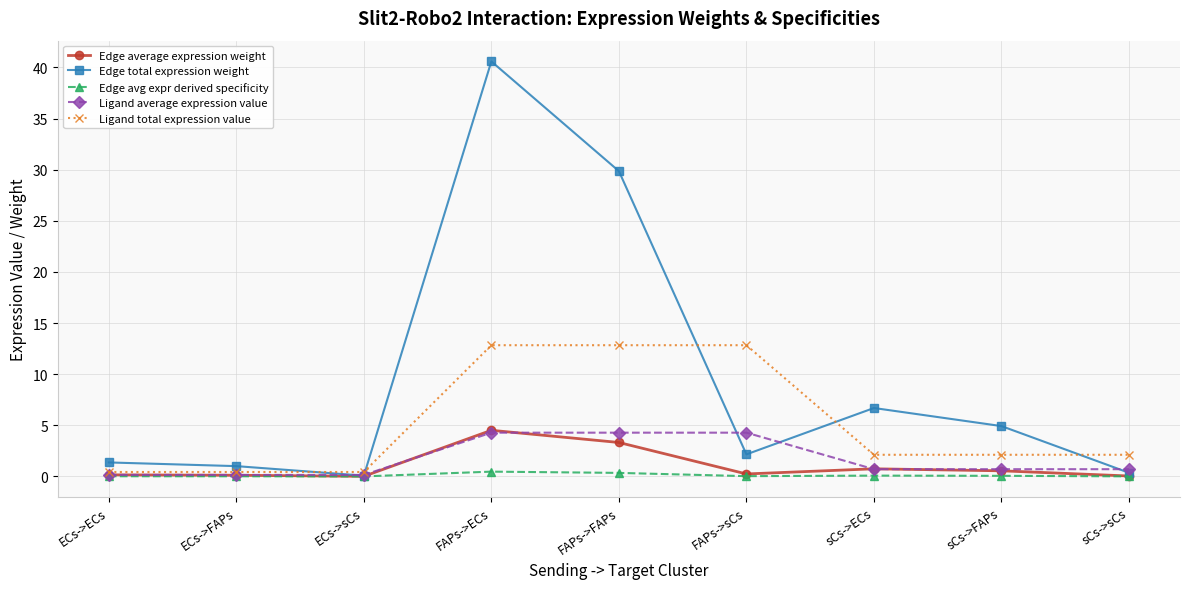

Which series has the largest total across all categories?

Edge total expression weight